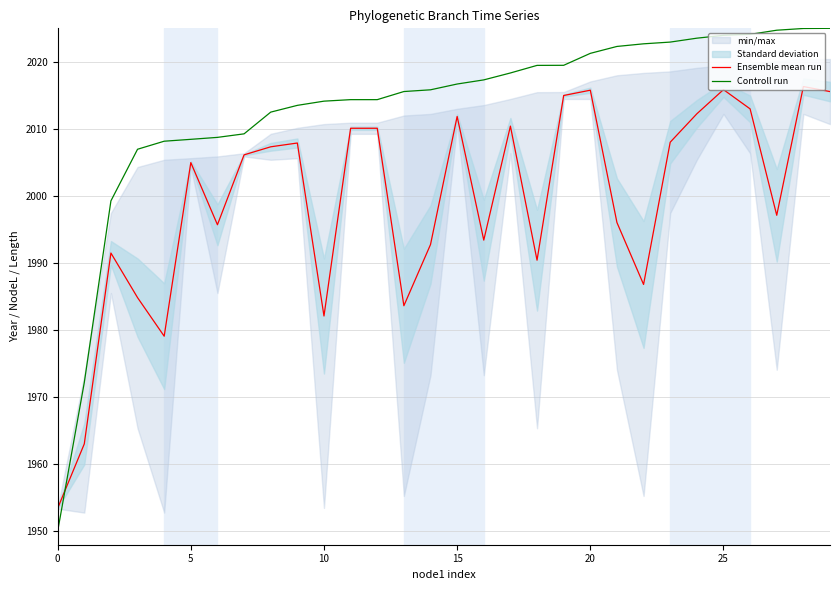

True or false: Controll run has a value of 1216.1 at 20.

False